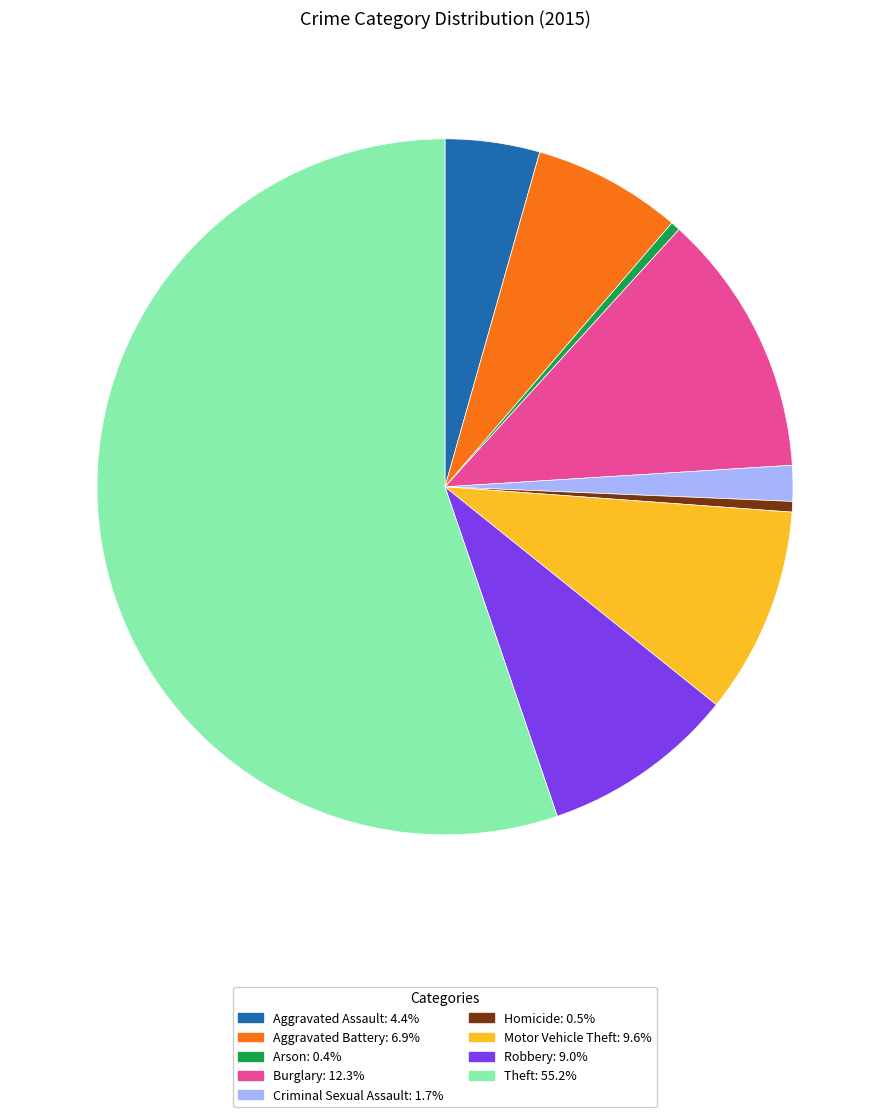

What is the largest slice in the pie chart?

Theft